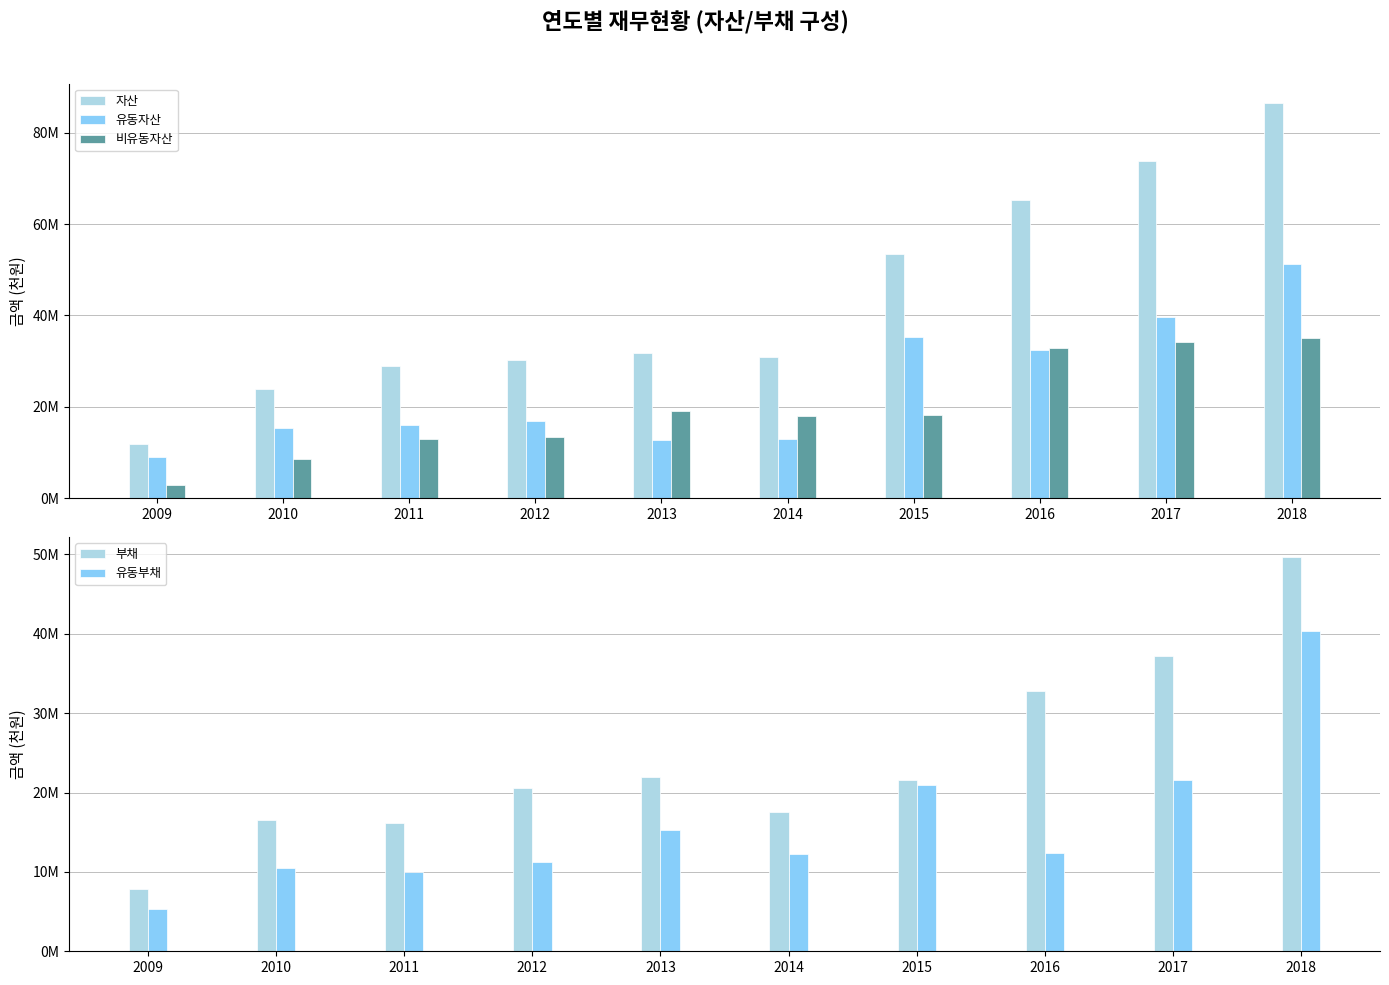

Reading left to right, extract all data points from this chart.

자산: 2009=11865222	2010=23895802	2011=28943636	2012=30127332	2013=31701411	2014=30851654	2015=53475498	2016=65325543	2017=73910576	2018=86440816
유동자산: 2009=9100791	2010=15442454	2011=16105893	2012=16837954	2013=12719384	2014=12911321	2015=35376665	2016=32423255	2017=39710078	2018=51354720
비유동자산: 2009=2764431	2010=8453348	2011=12837743	2012=13289378	2013=18982027	2014=17940334	2015=18098834	2016=32902287	2017=34200498	2018=35086096
부채: 2009=7813797	2010=16567534	2011=16166256	2012=20616876	2013=21920930	2014=17596020	2015=21527140	2016=32782933	2017=37196698	2018=49737004
유동부채: 2009=5344316	2010=10486922	2011=9970646	2012=11232537	2013=15312055	2014=12213079	2015=20898766	2016=12337315	2017=21585272	2018=40400691